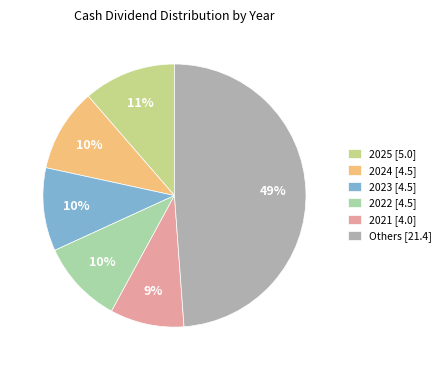

To the nearest percent, what is the difference between the largest and smallest slice percentages?

40%